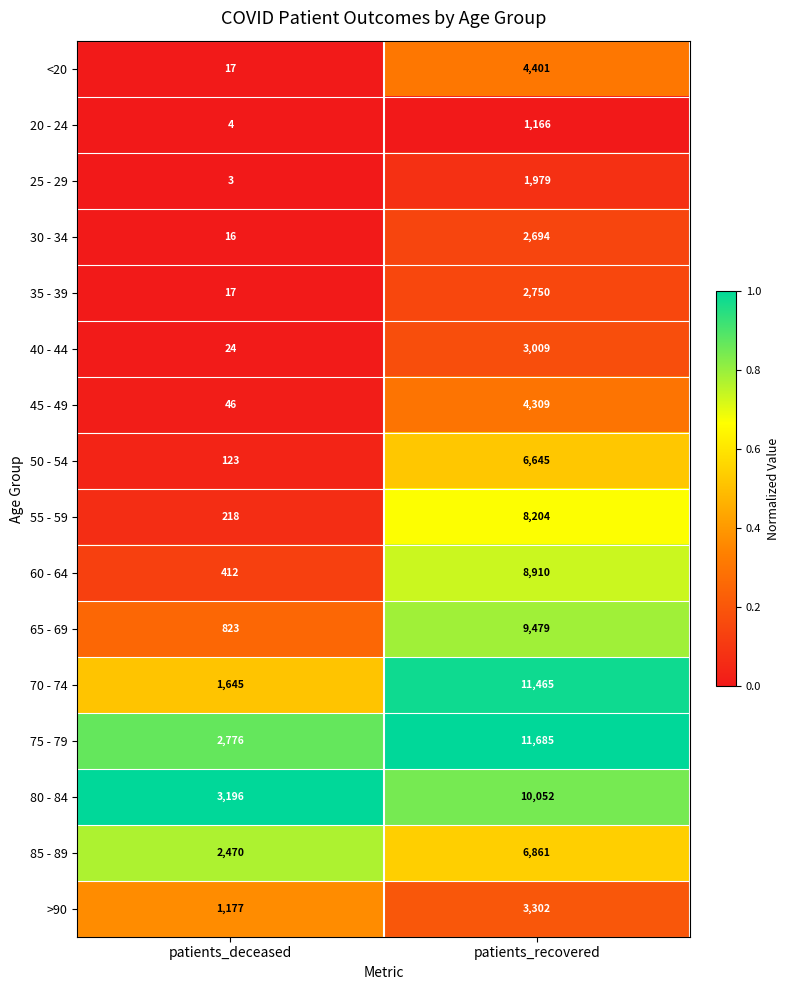

What is the sum of the 60 - 64 values at patients_deceased and patients_recovered?

9322